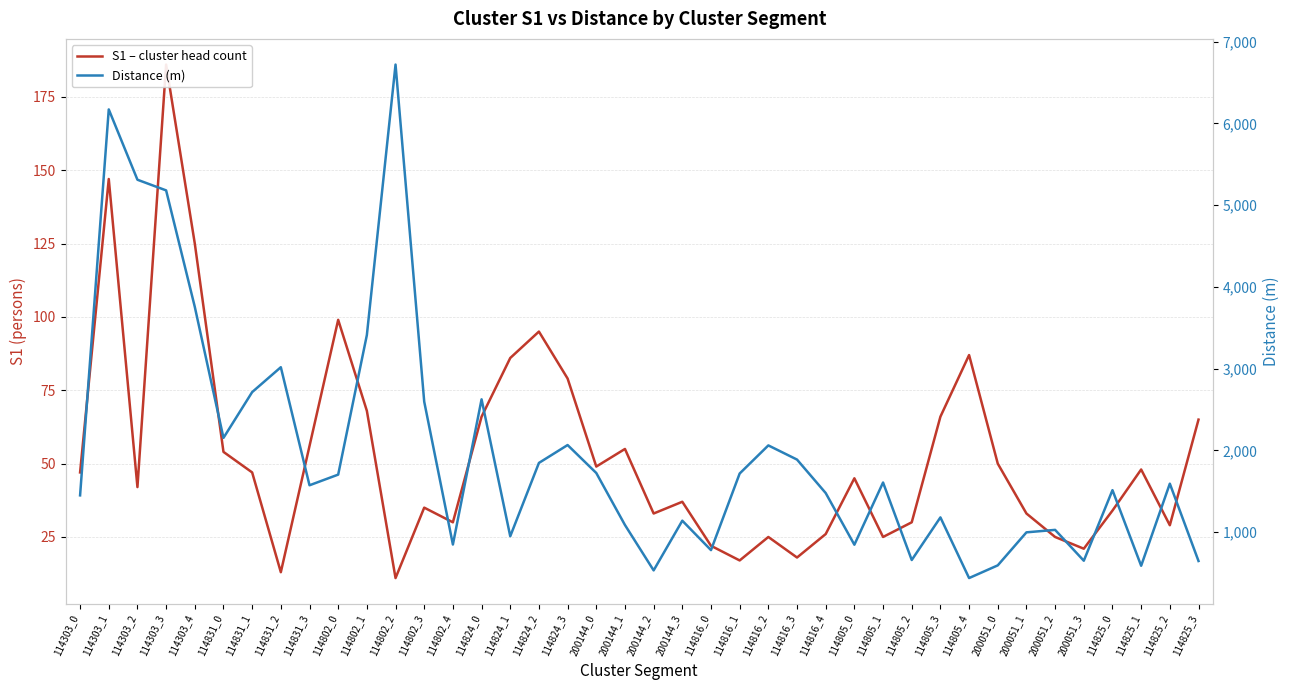

What is the difference between the maximum and second lowest values in the S1 – cluster head count series?

173.0